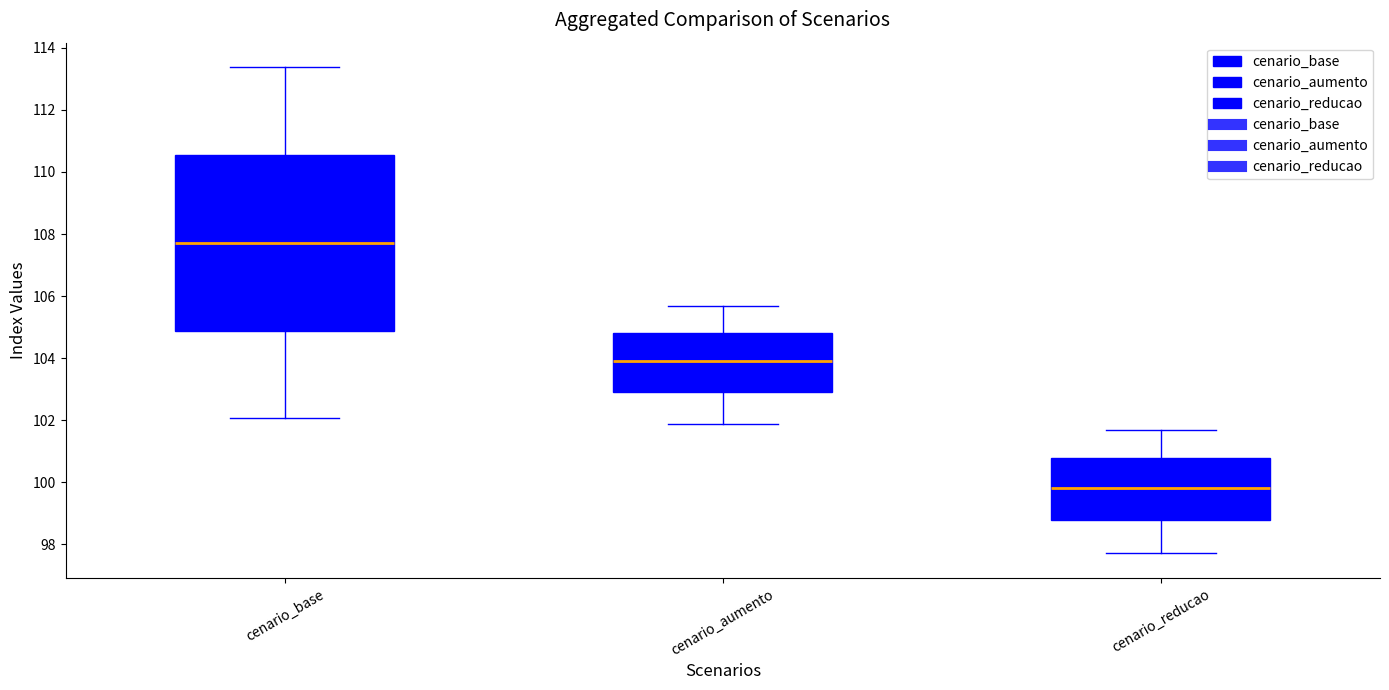

Where does the median line of the box for cenario_base sit on the y-axis? The values are not printed on the chart, so give them approximately, as read against the axis.

107.8